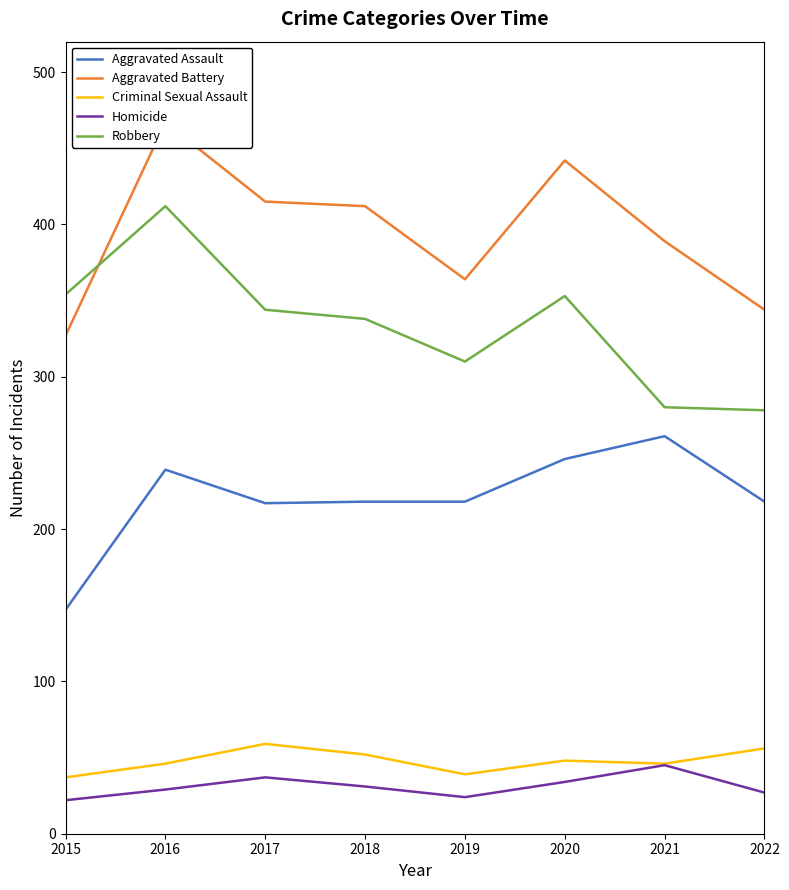

True or false: Criminal Sexual Assault and Aggravated Battery cross at least once.

False